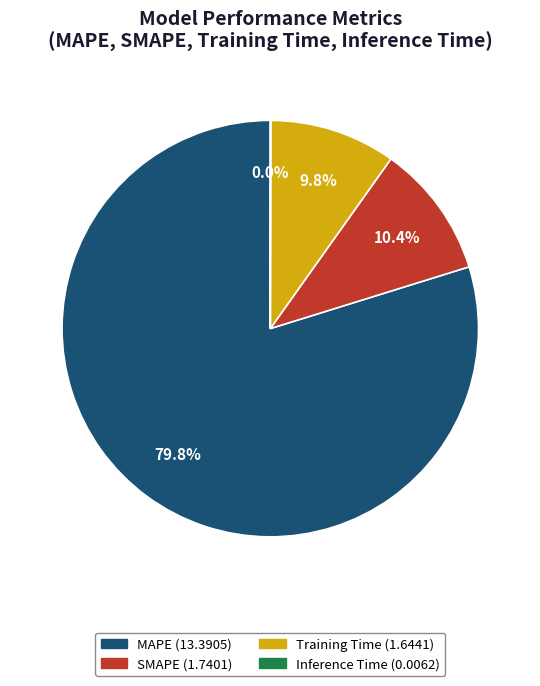

What percentage do MAPE and Training Time together represent?

89.6%